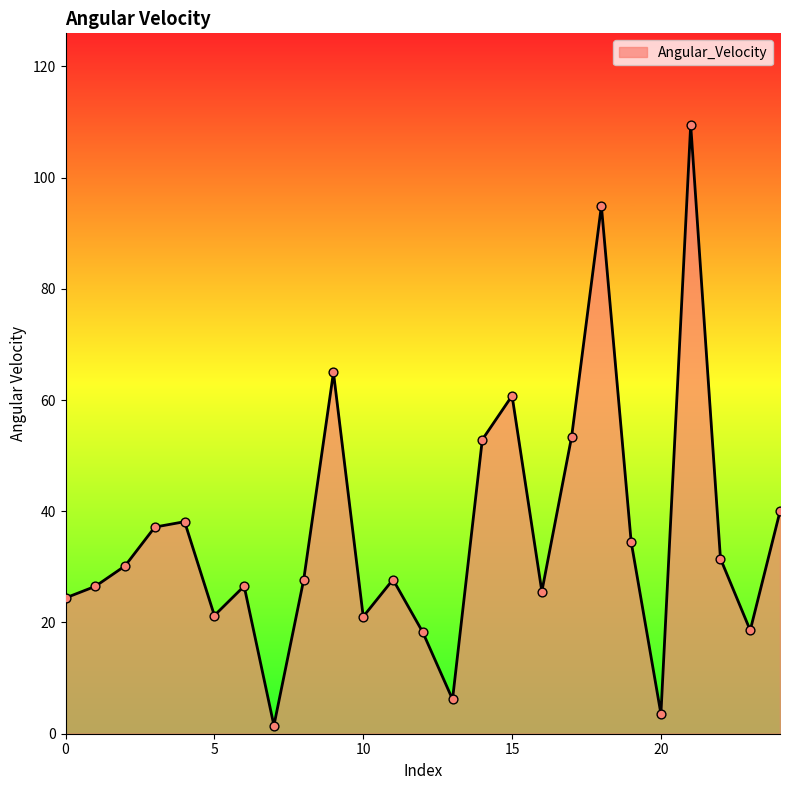

What is the maximum value shown in the chart?

109.5